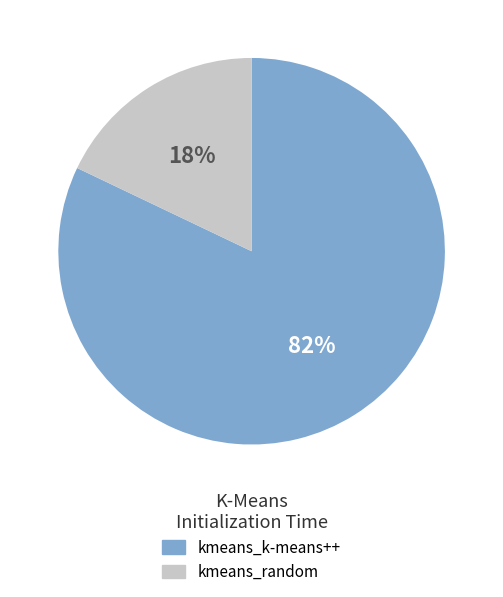

What is the smallest slice in the pie chart?

kmeans_random